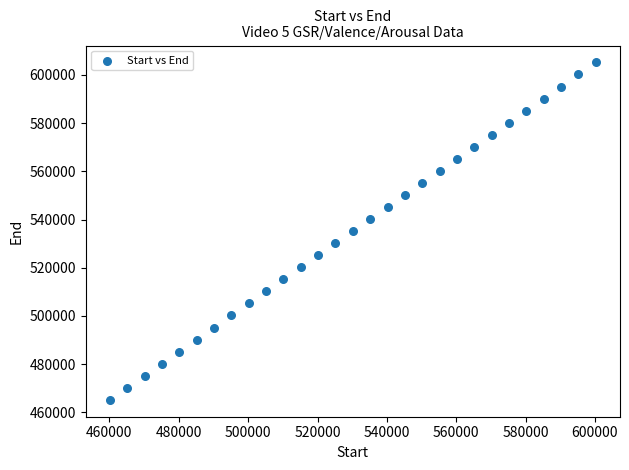

What is the range of X values (max minus min)?

140006